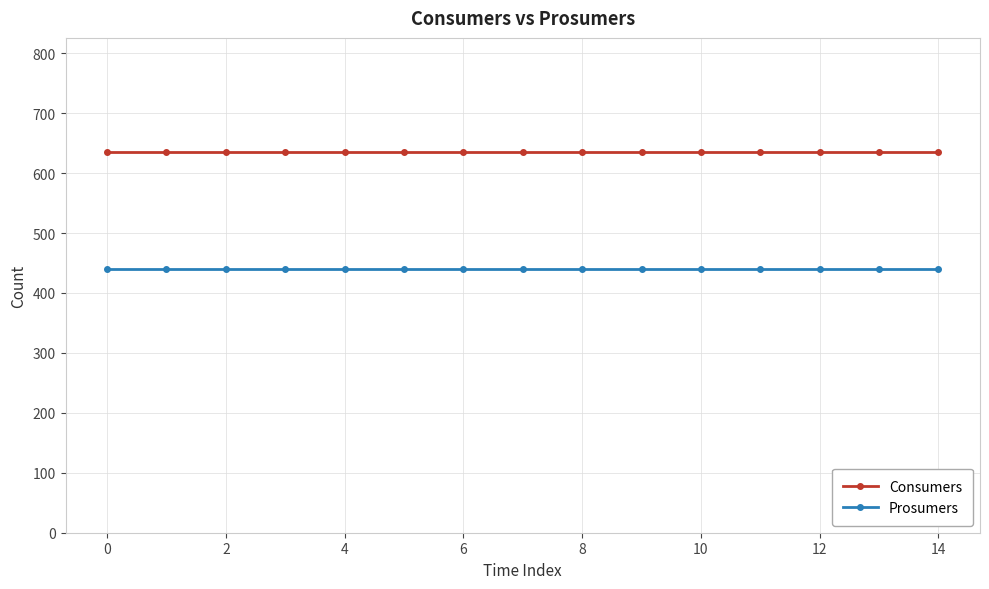

True or false: Consumers and Prosumers cross at least once.

False